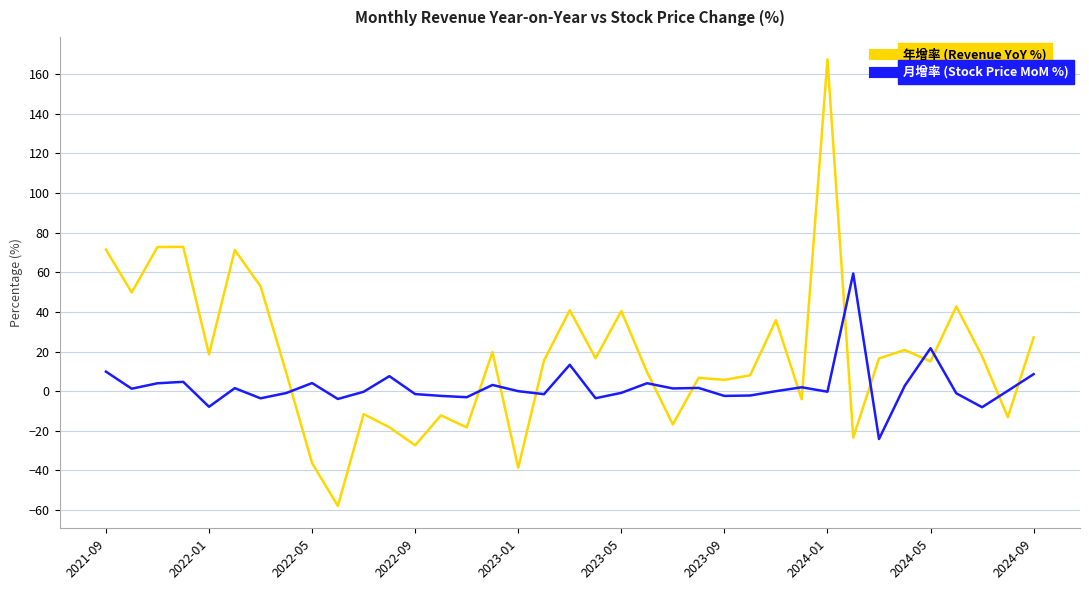

Which series has the largest total across all categories?

年增率 (Revenue YoY %)